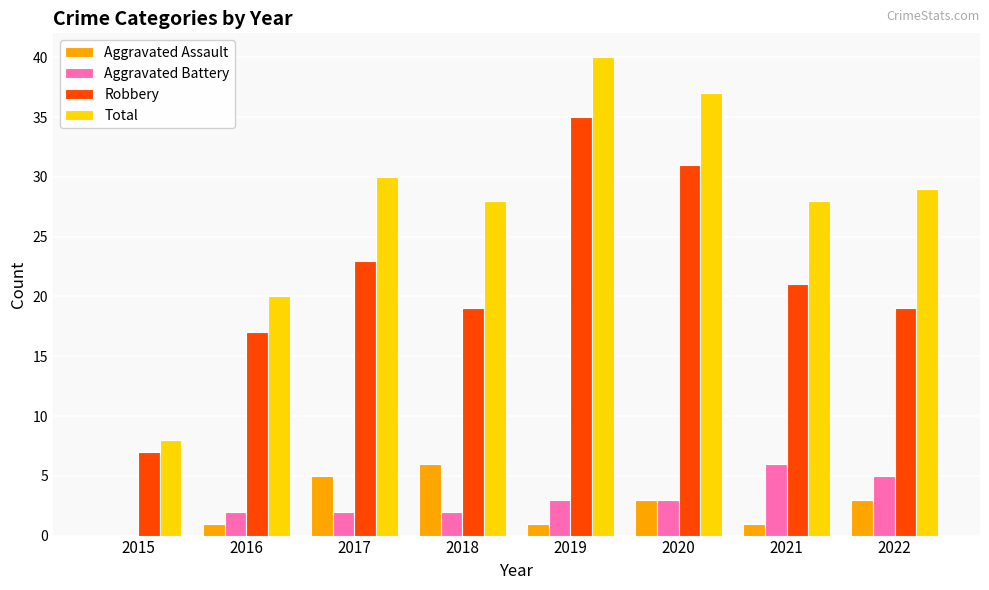

Which series changed the most between 2016 and 2021?

Total